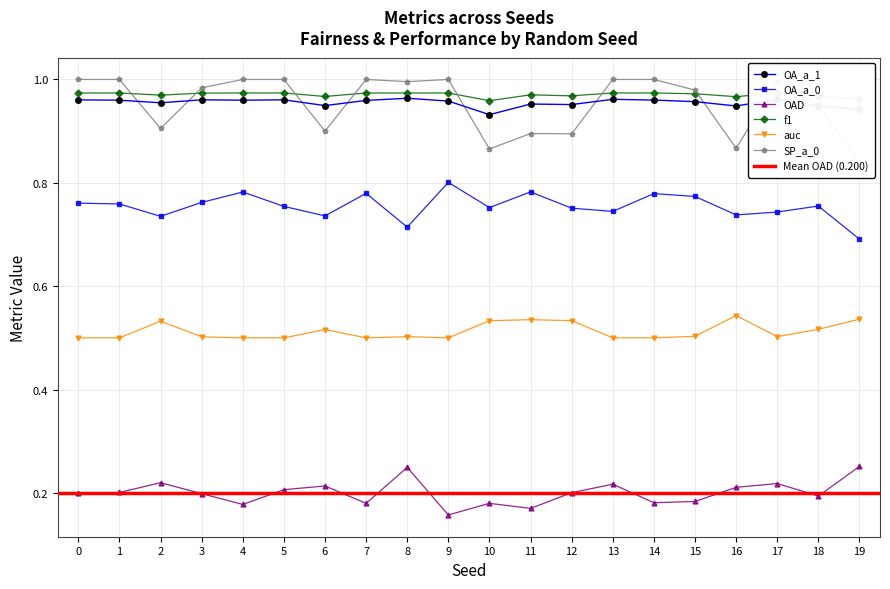

Which has a higher value, 10 or 11?

11